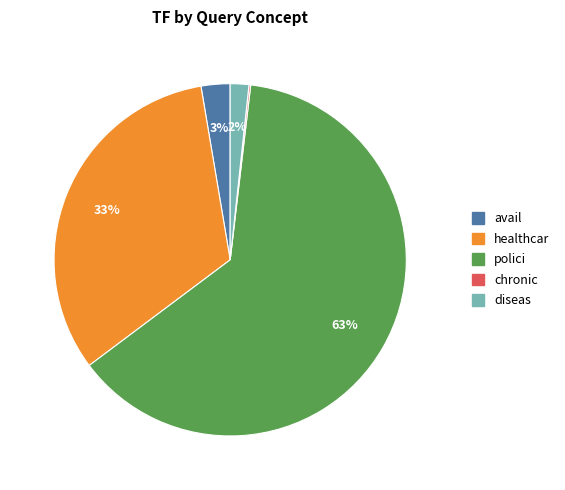

Does any single category account for the majority?

Yes